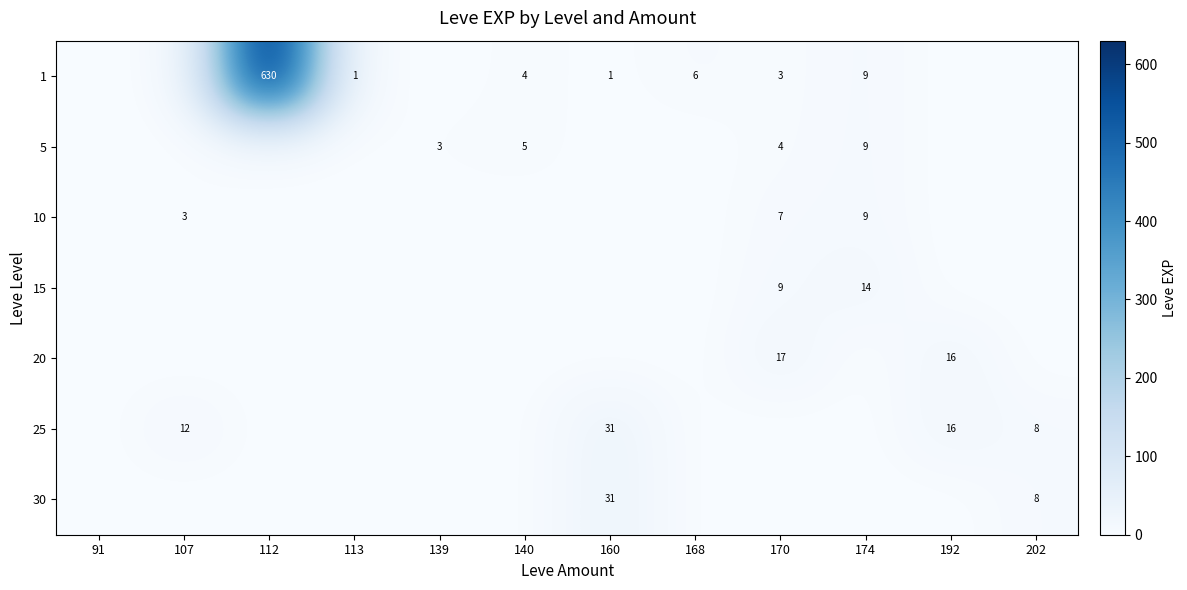

The value of 15 at 170 is 9. True or false?

True